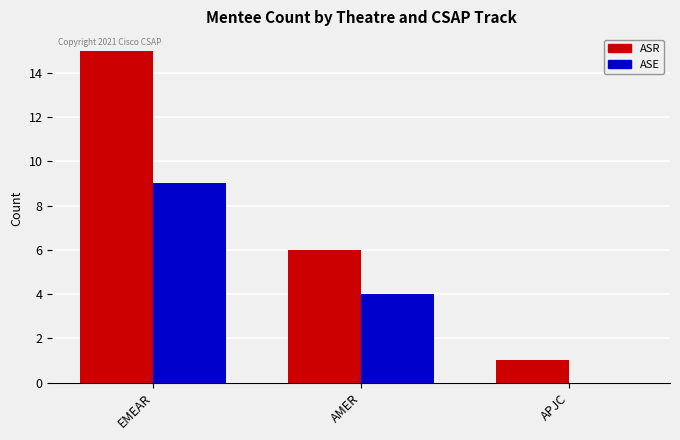

How many ASE values are between 0 and 9?

3